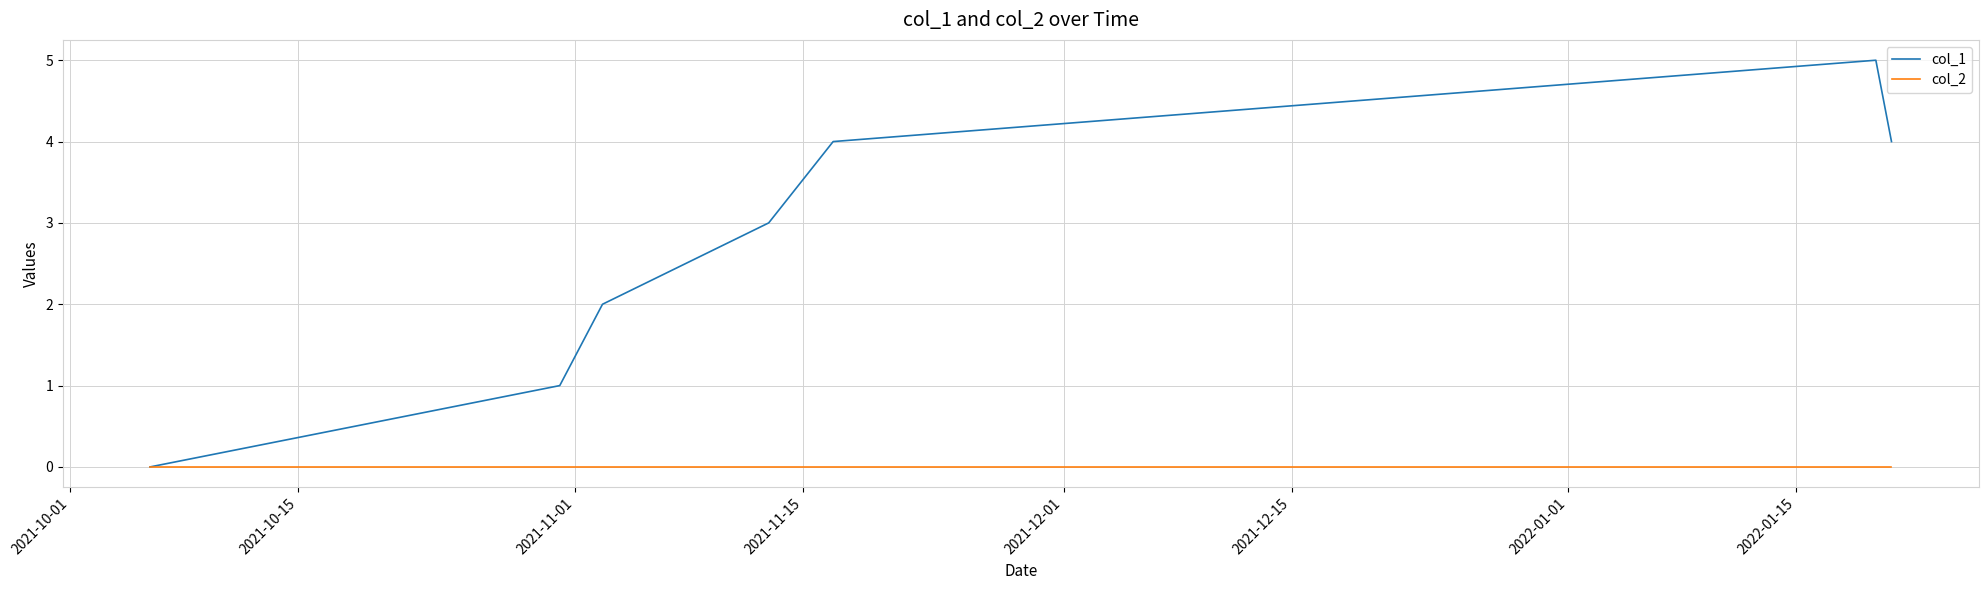

Which series has the largest total across all categories?

col_1